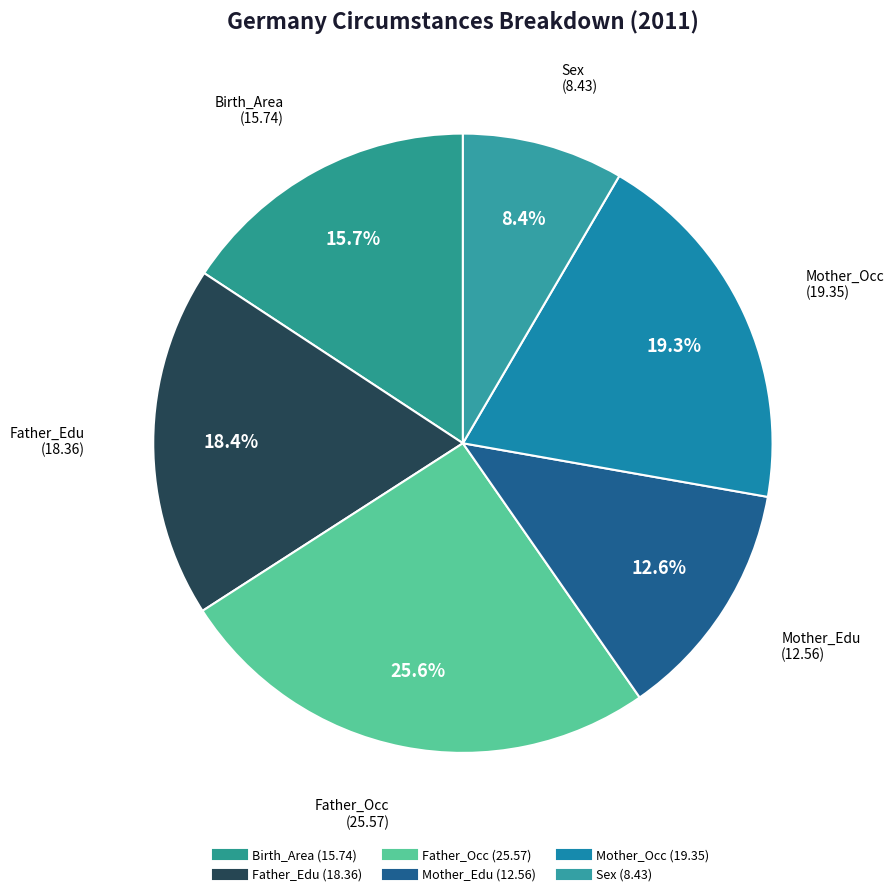

How many segments does this pie chart have?

6